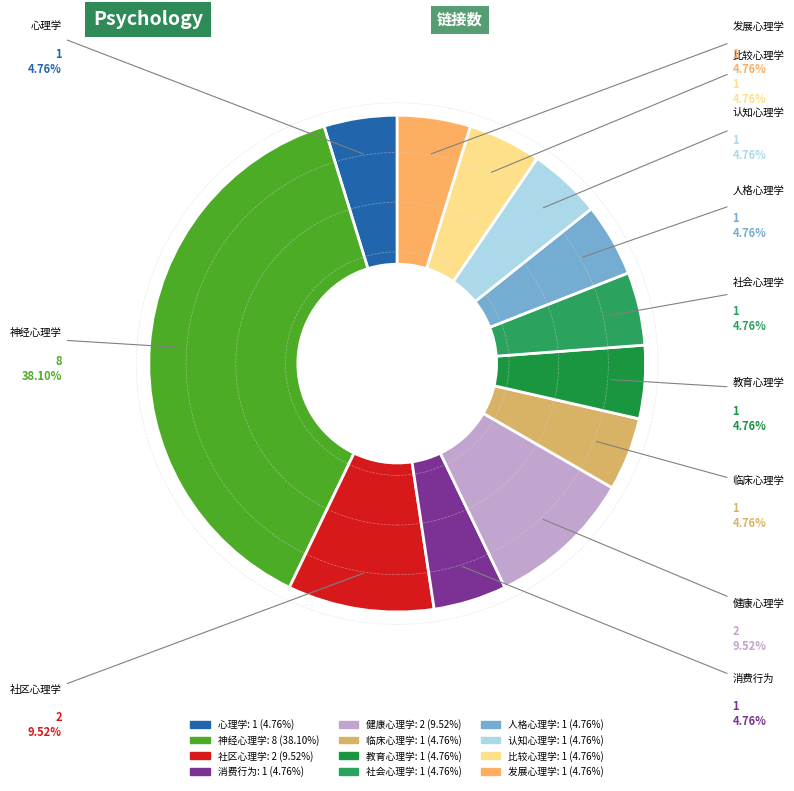

The 心理学 slice represents 16% of the pie. True or false?

False